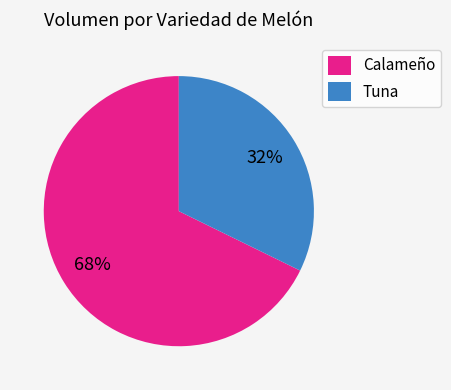

What is the ratio of the value at Tuna to the value at Calameño?

0.5